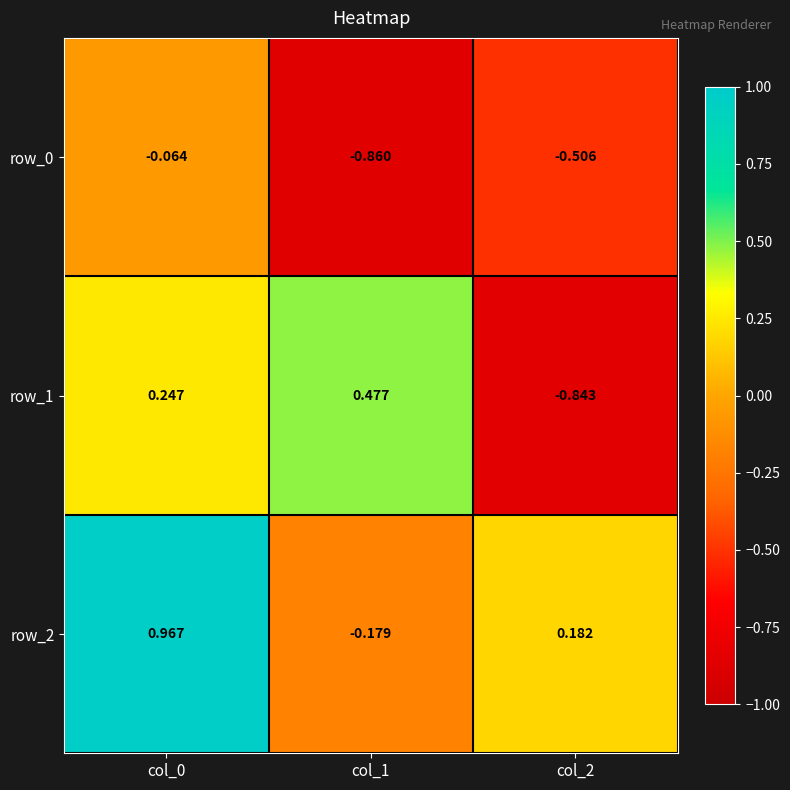

Count the number of data series in this chart.

3